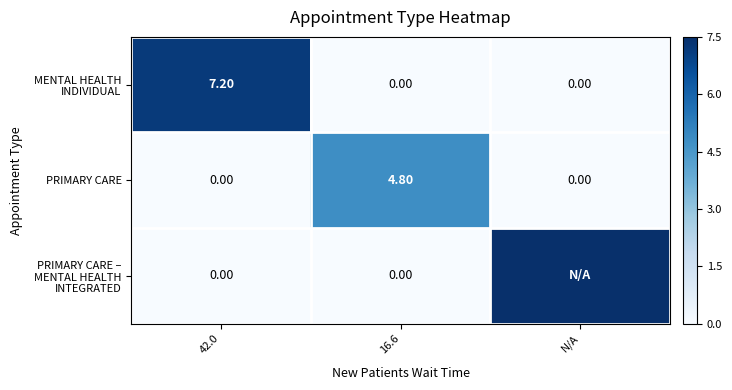

Which has a higher value, 16.6 or N/A?

16.6